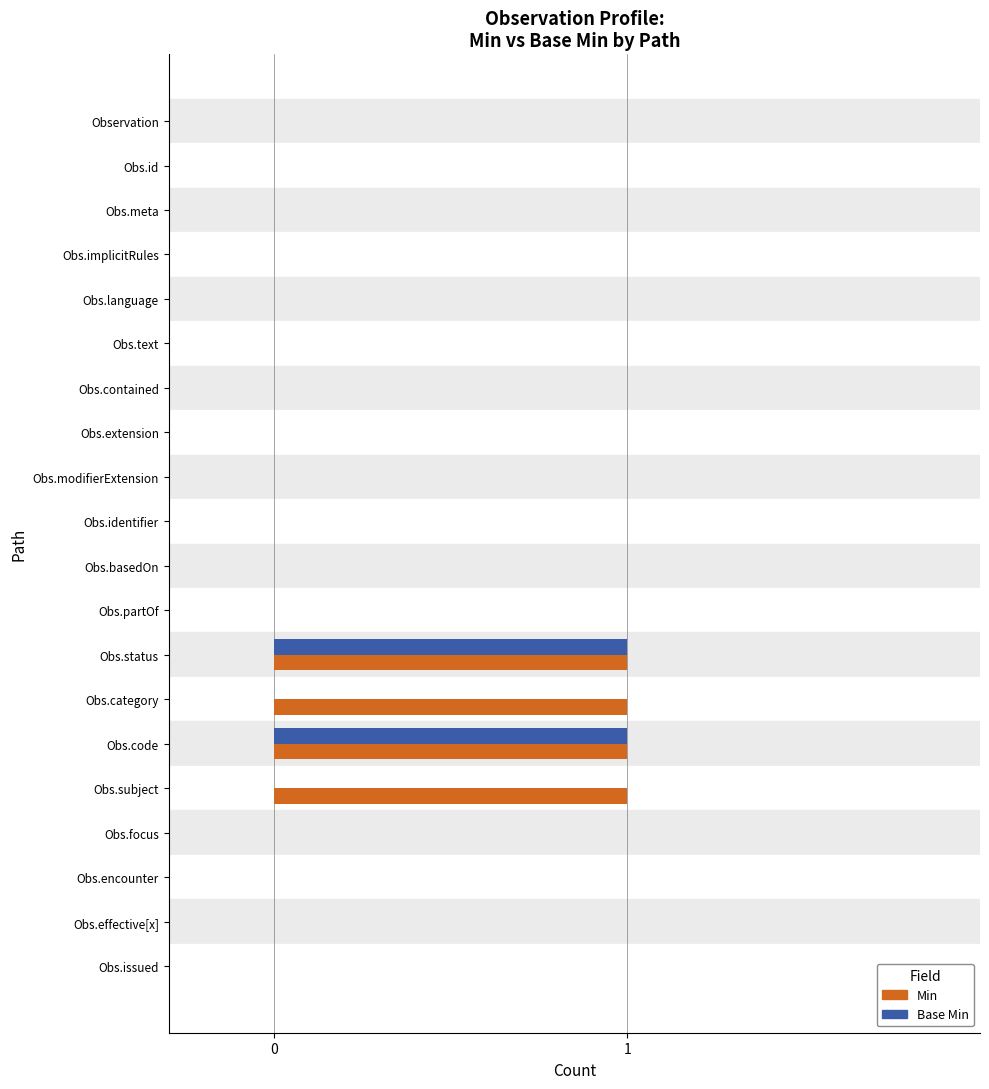

Is it true that Min equals -1 at Observation?

False